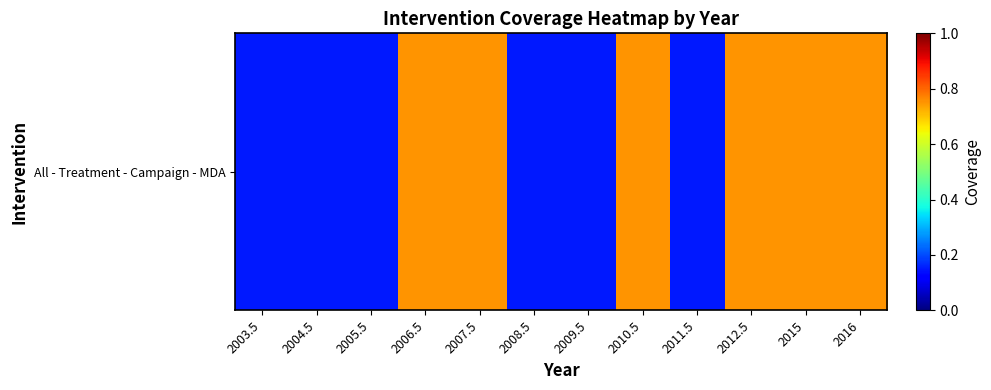

How many values are between 0 and 1?

12